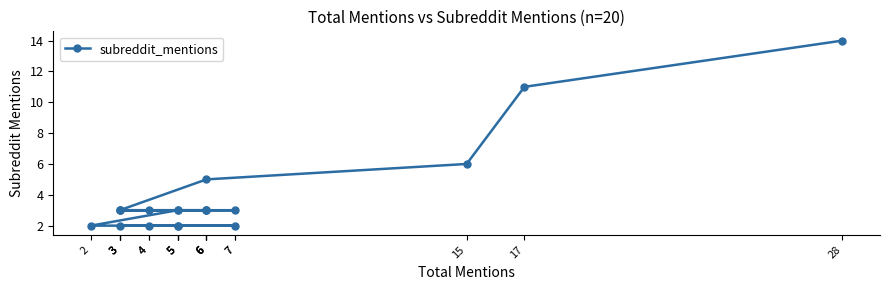

Is it true that the value at 15 is 6?

True